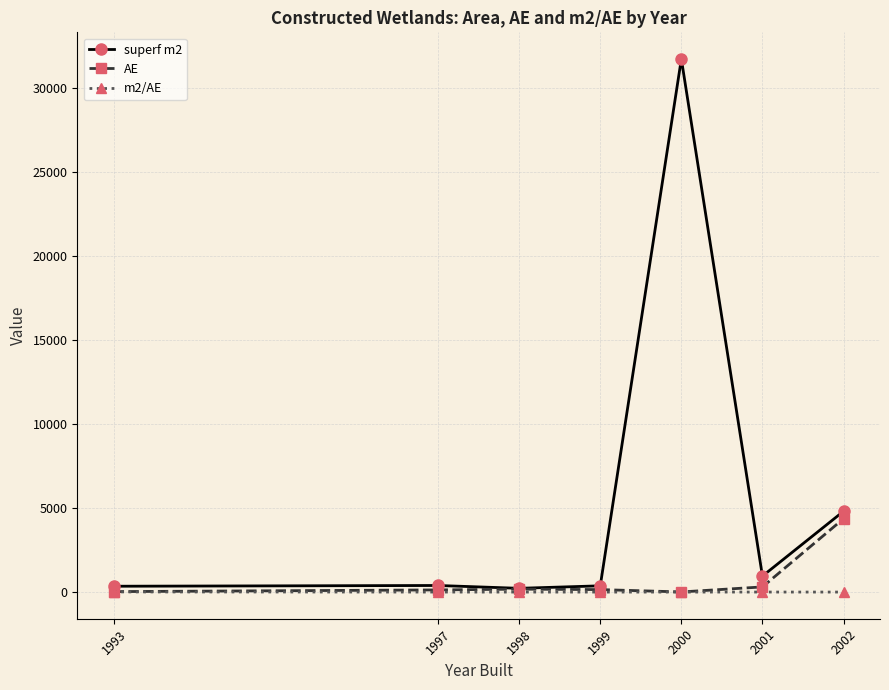

Count the number of data series in this chart.

3